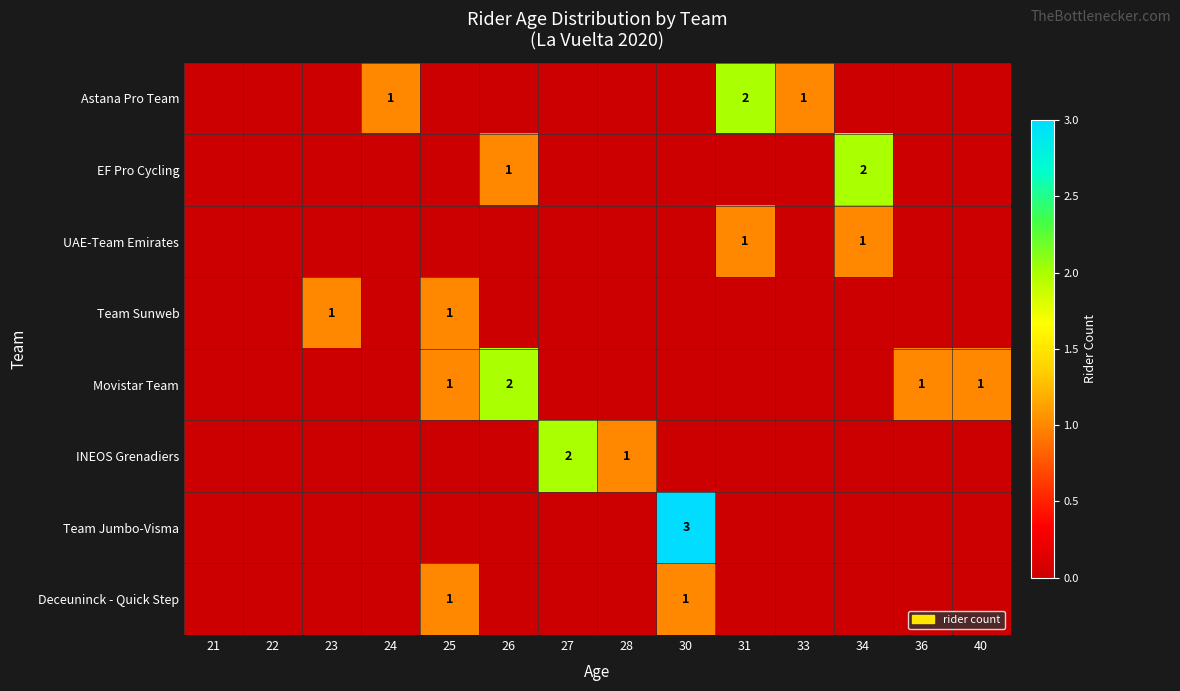

What is the maximum value shown in the chart?

3